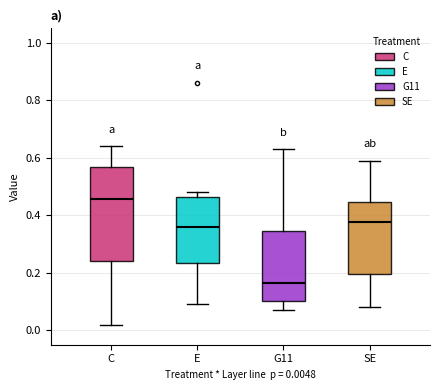

Where is the upper edge of the box for G11 on the y-axis? The values are not printed on the chart, so give them approximately, as read against the axis.

0.34